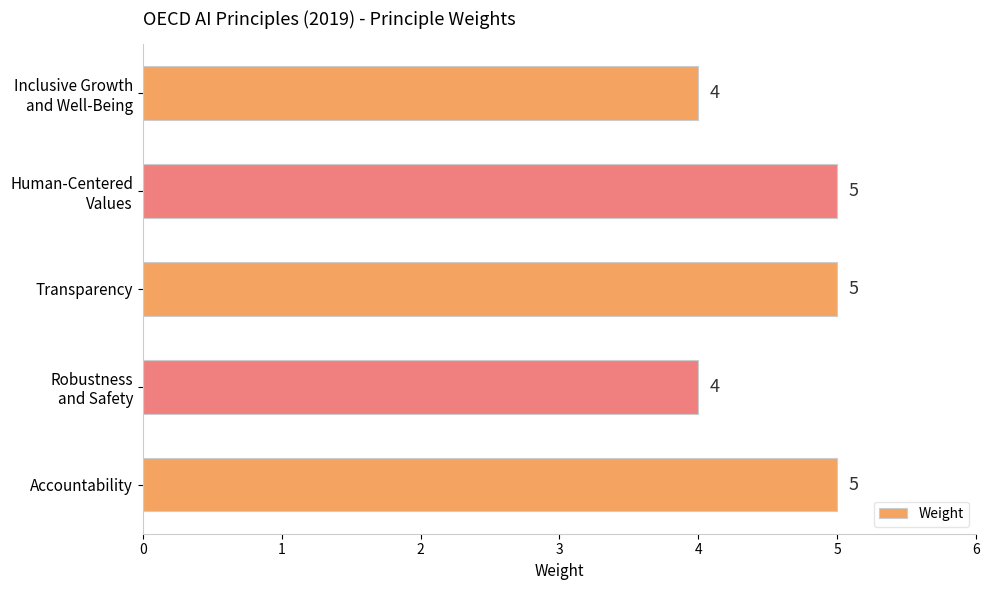

How many bars are there in total?

5